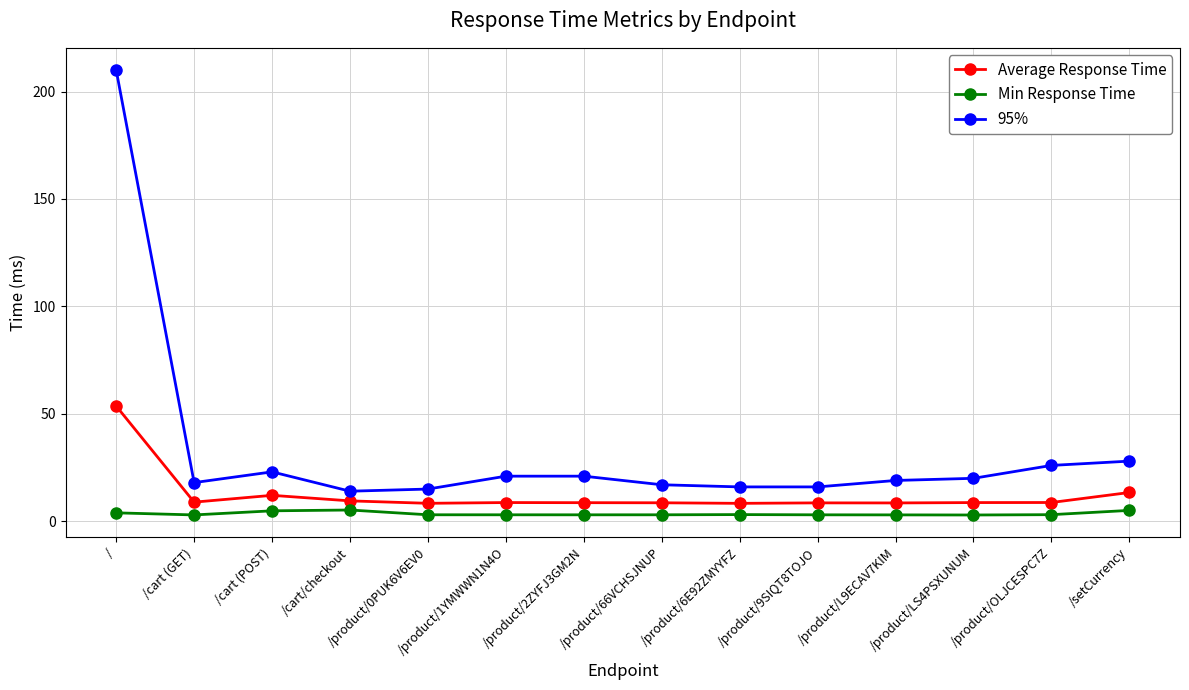

True or false: Min Response Time has a value of 3.0 at /product/9SIQT8TOJO.

True